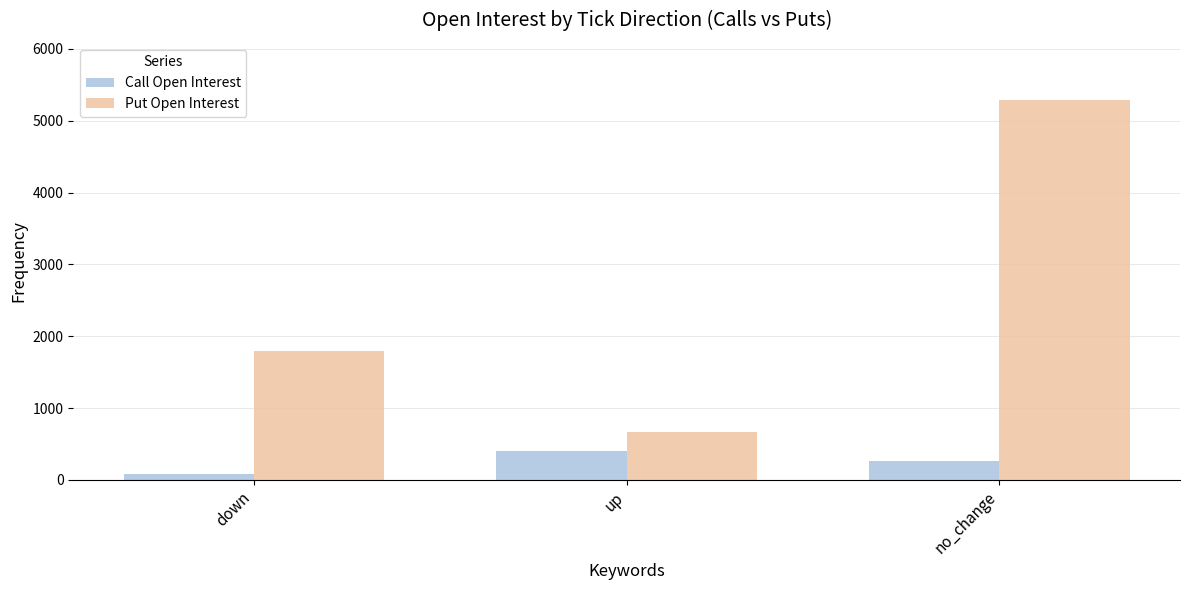

What is the sum of all Put Open Interest values?

7758